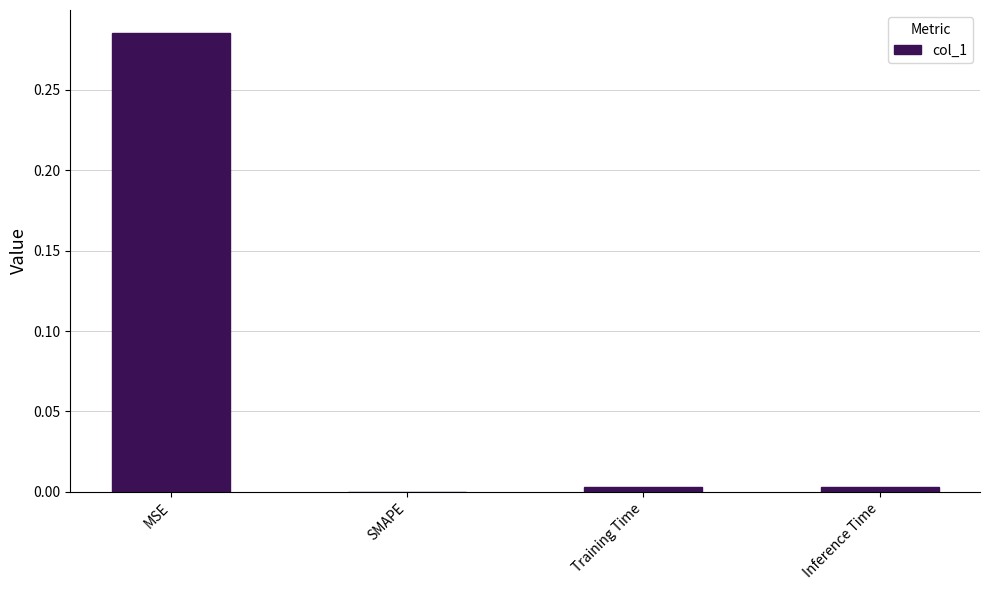

Is it true that the value at MSE is 0.1?

False